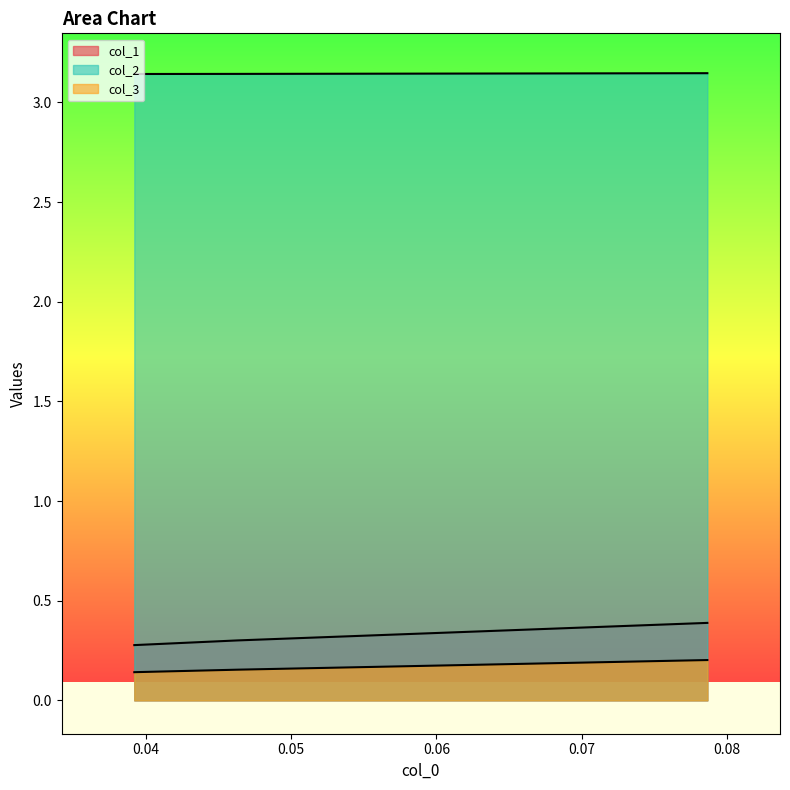

List the labels in order of col_2 value, largest first.

0.0786516853932584, 0.04629629629629628, 0.039215686274509665